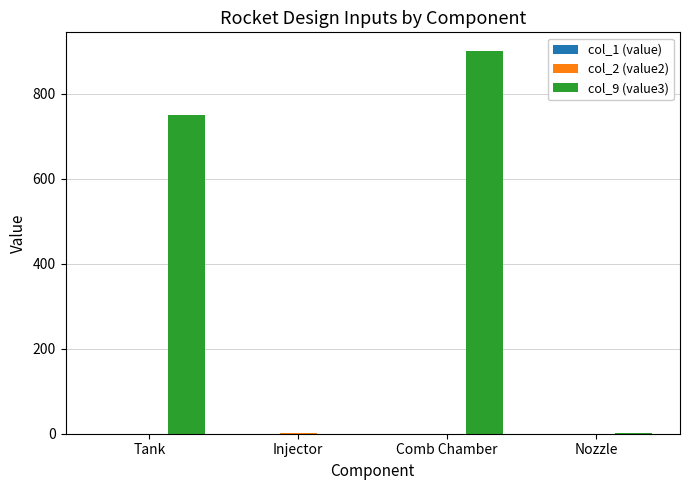

What is the sum of all col_9 (value3) values?

1651.0